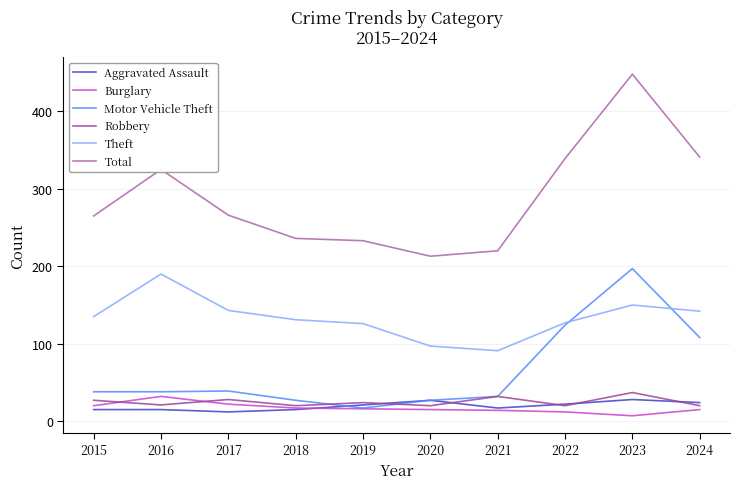

How many categories are shown in the chart?

10